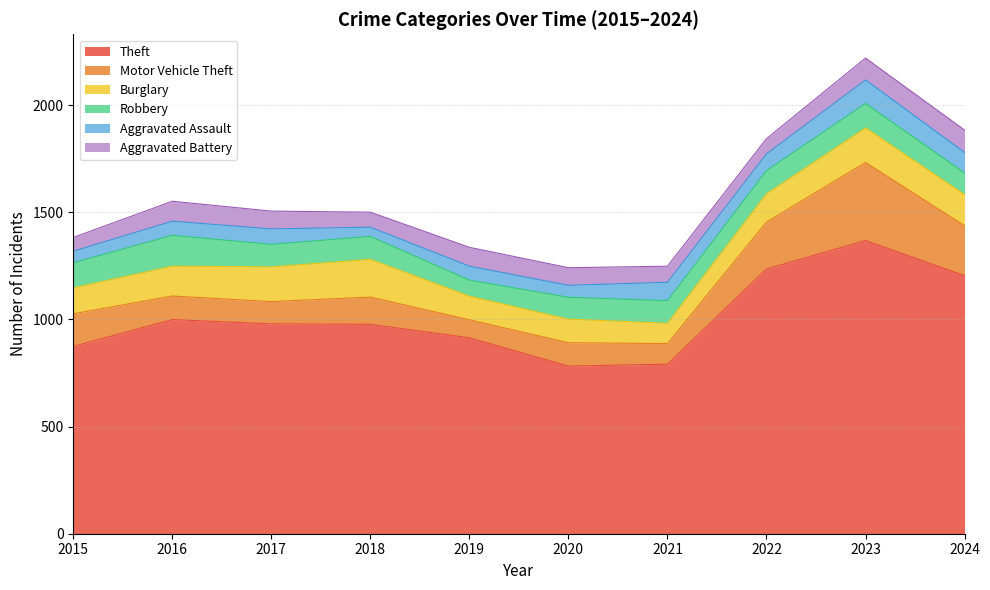

What is the difference between the maximum and second lowest values in the Burglary series?

66